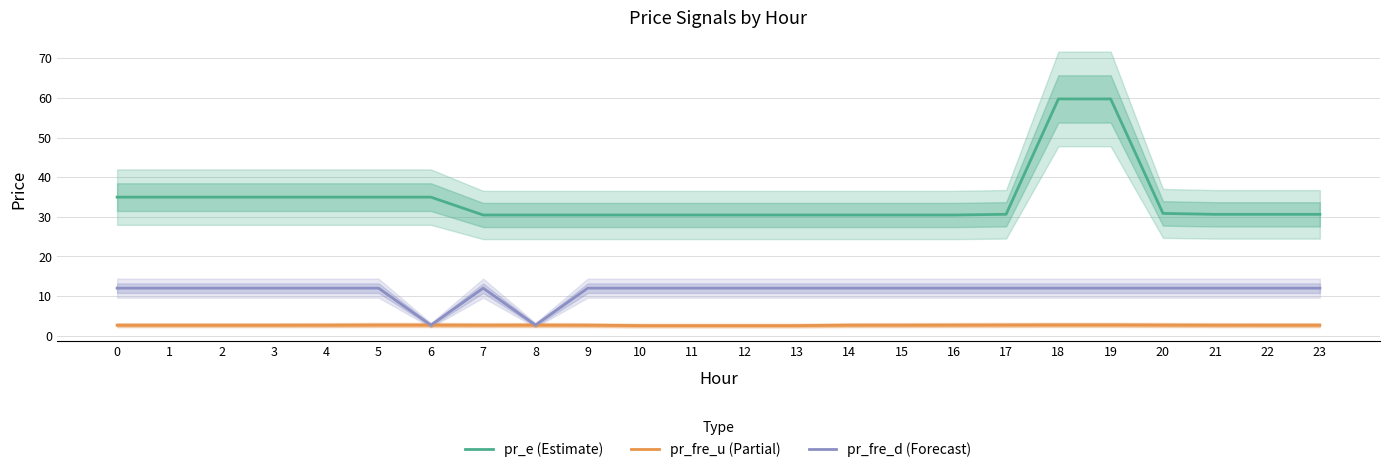

True or false: pr_e (Estimate) and pr_fre_u (Partial) intersect in this chart.

False